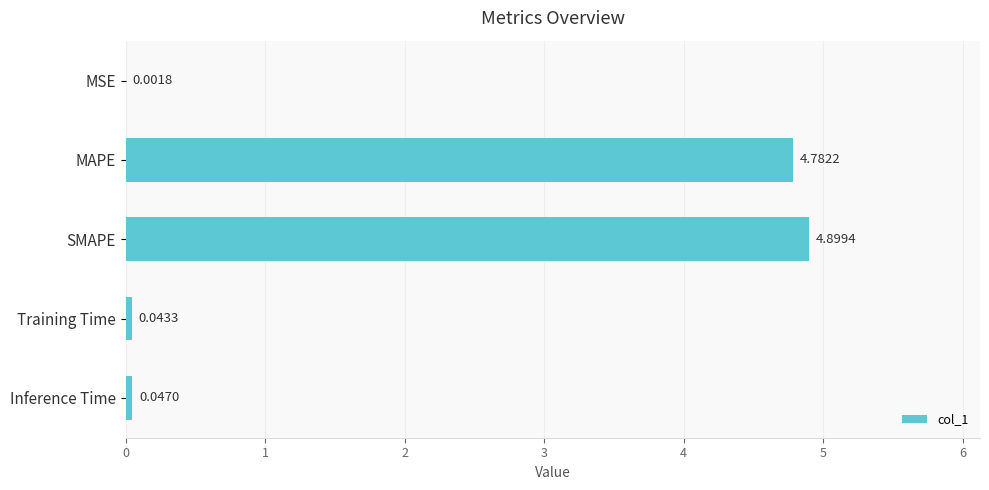

What is the sum of all values?

9.8